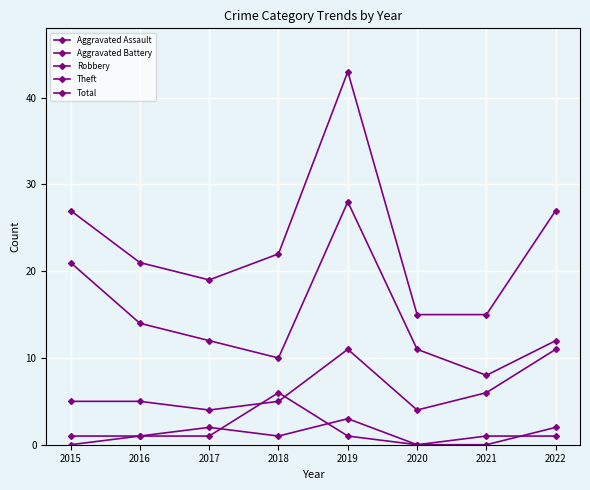

What is the highest value of the Total series?

43